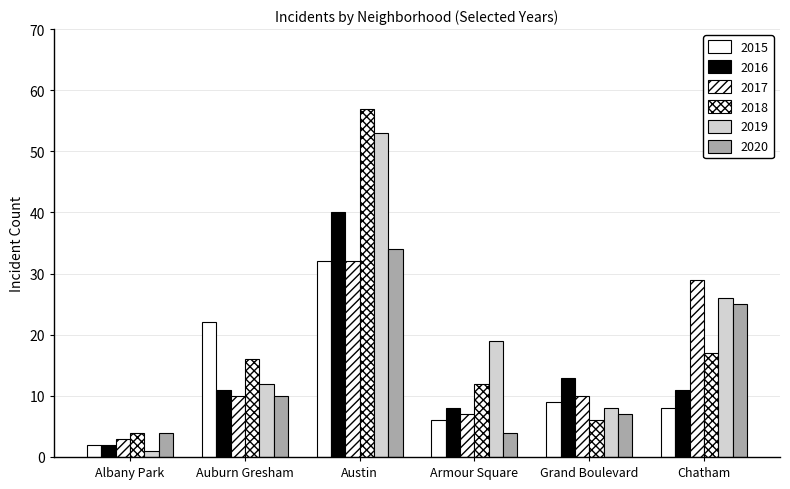

How many categories are shown in the chart?

6